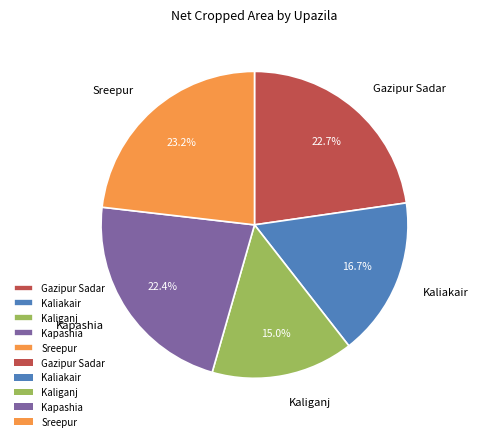

Is there a majority slice in this chart?

No